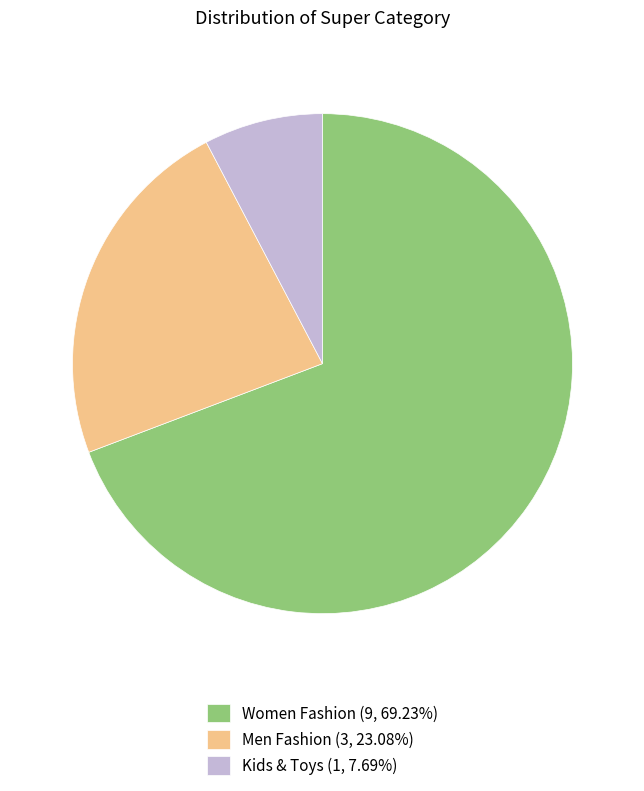

Combined, do Kids & Toys (1, 7.69%) and Women Fashion (9, 69.23%) account for over 50%?

Yes